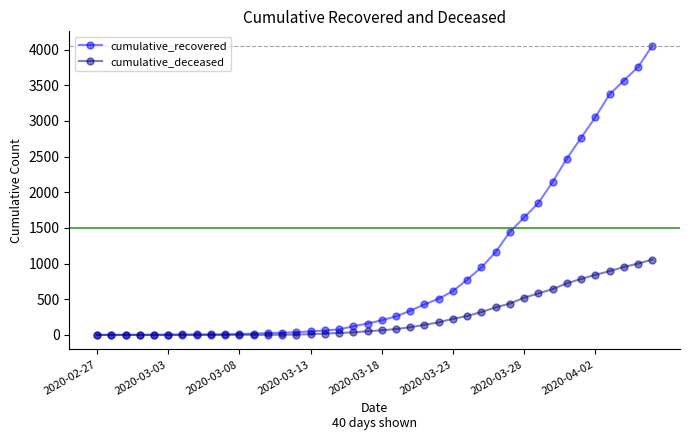

How many lines are shown in the chart?

2